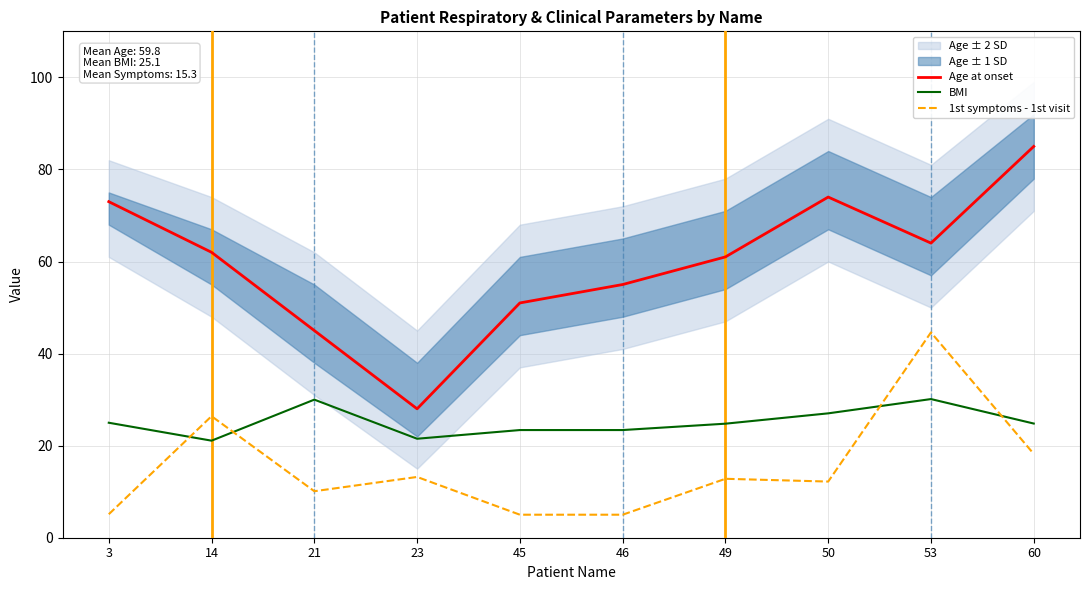

What is the difference between the BMI values at 46 and 23?

1.9